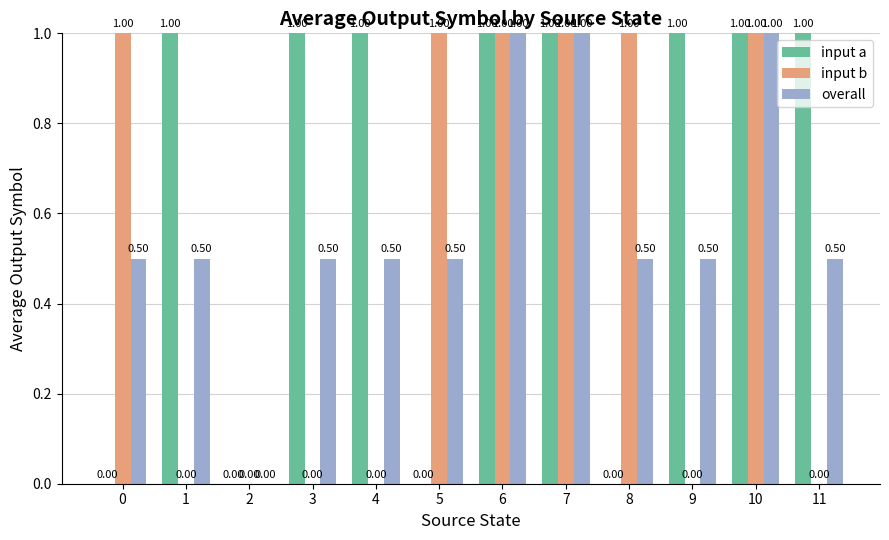

How many groups of bars are there?

12